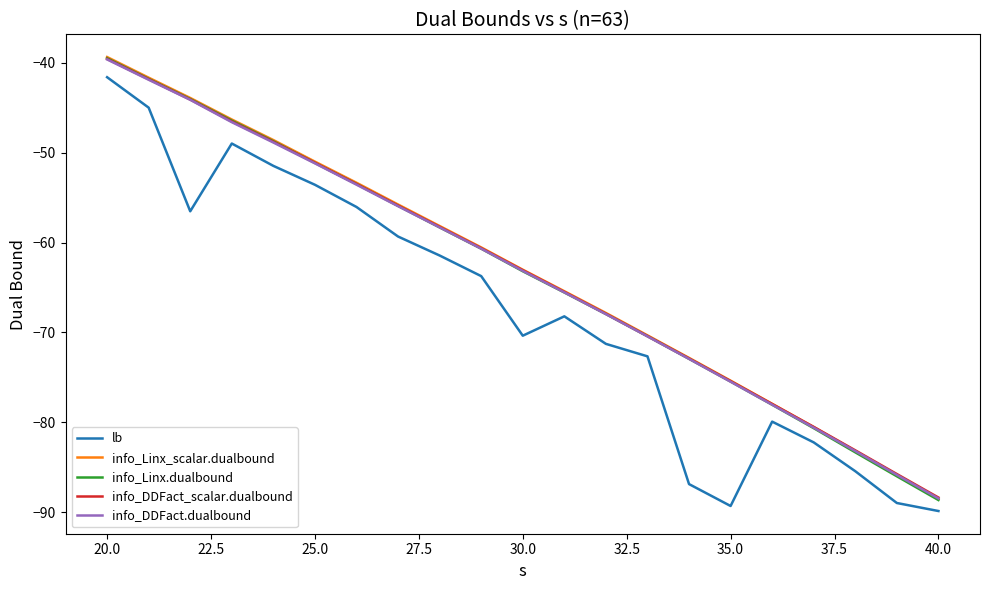

What is the minimum value for info_Linx_scalar.dualbound?

-88.5